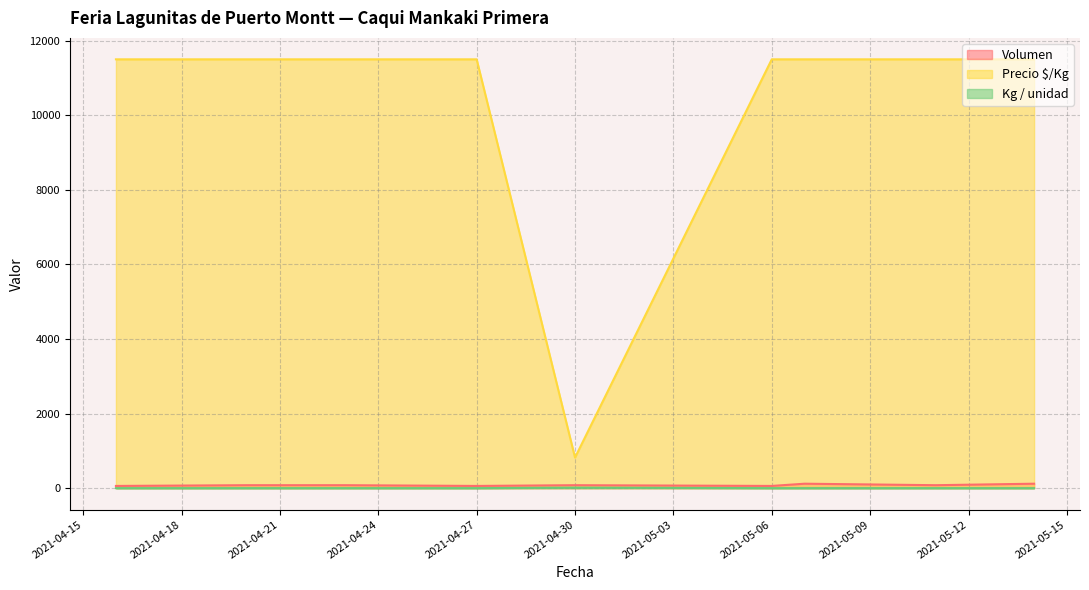

How many lines are shown in the chart?

3